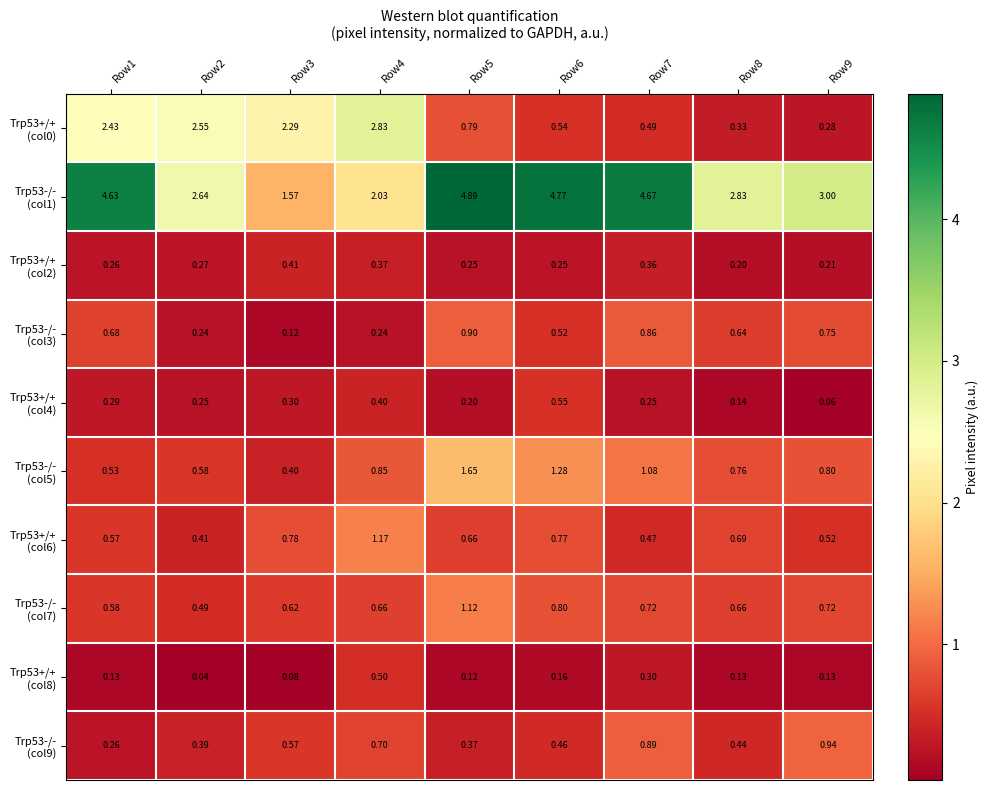

How many data points does each series have?

9